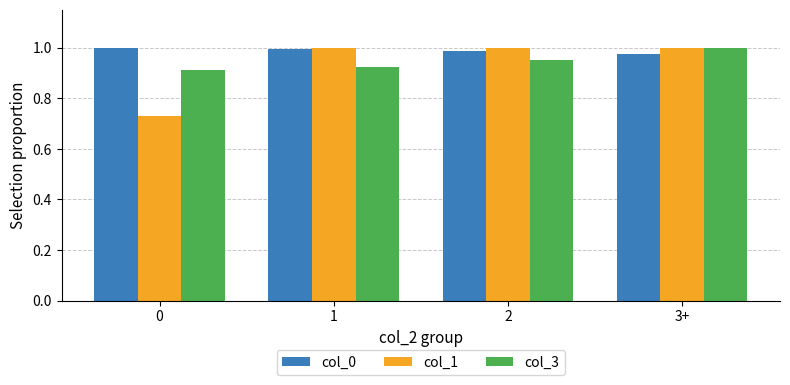

What is the total value across all series at 0?

2.6